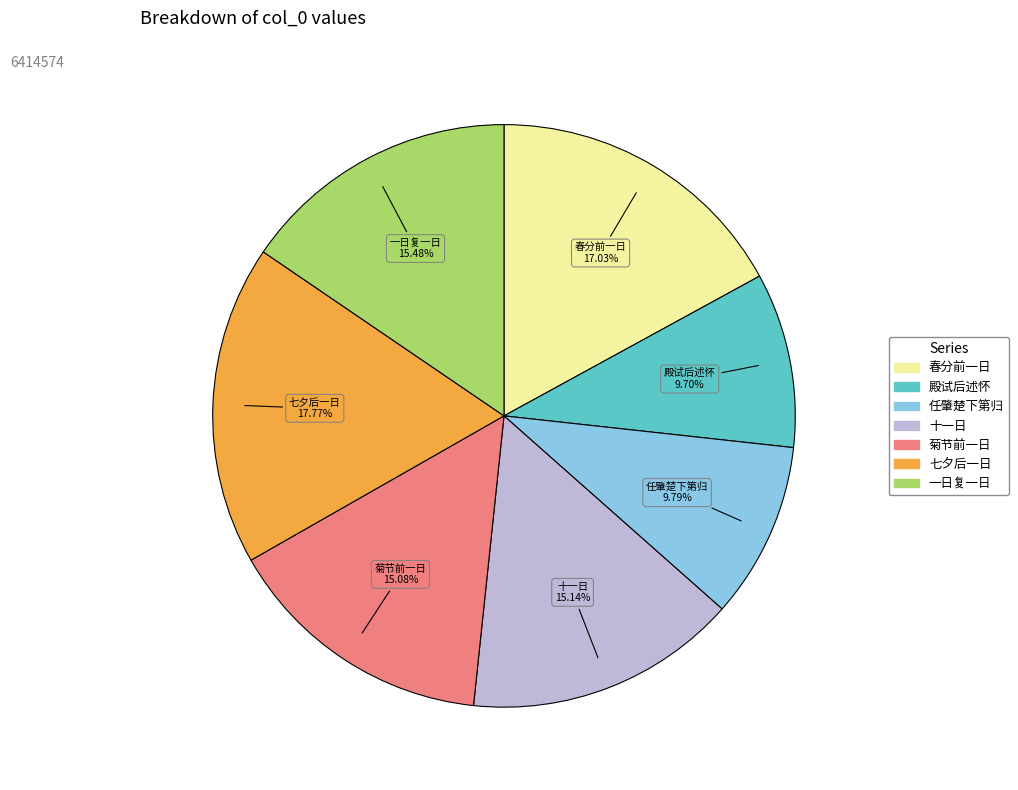

To the nearest percent, what is the average slice percentage?

14%